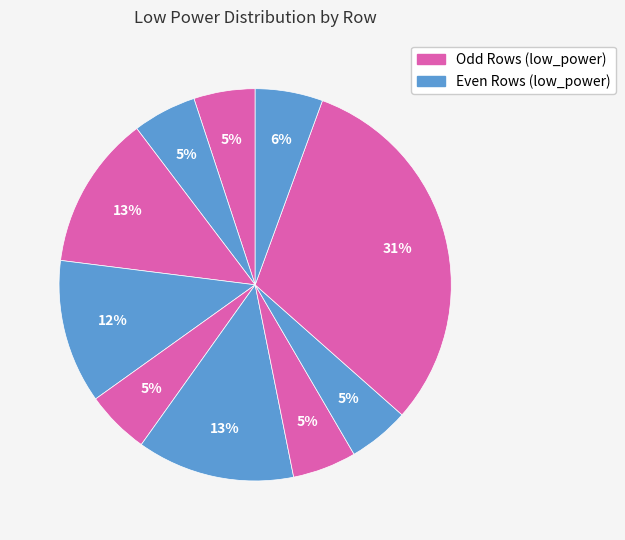

To the nearest percent, what is the difference between the largest and smallest slice percentages?

26%